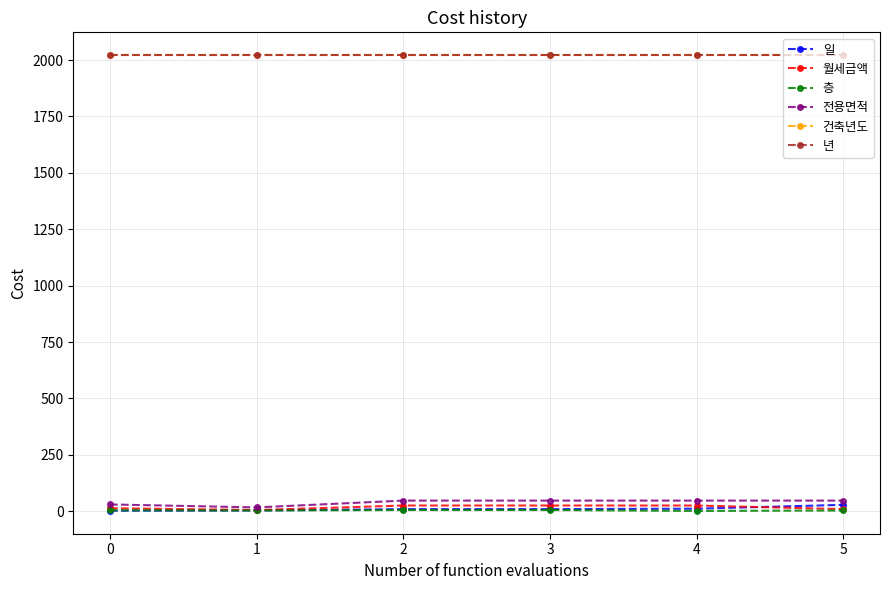

True or false: 층 has a value of 8.6 at 2.

False